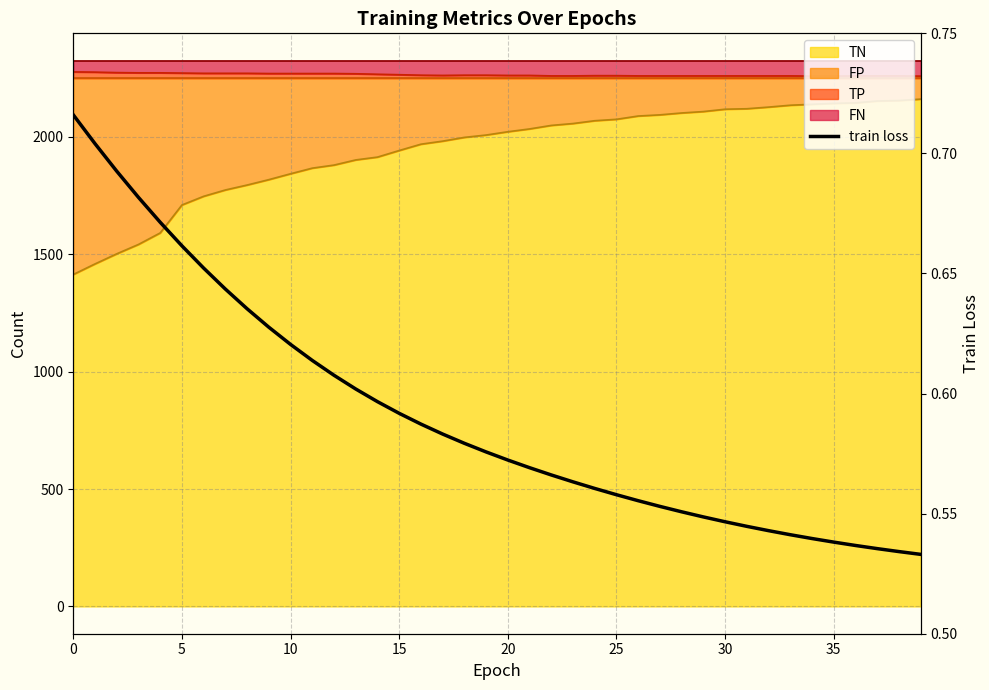

What is the sum of all values?

23.6